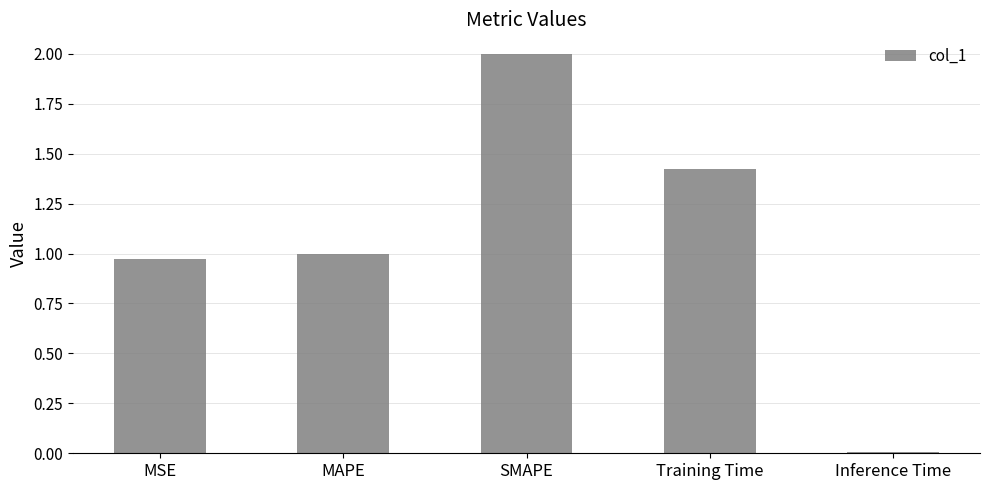

The chart shows a value of 0.0 at Inference Time. True or false?

True